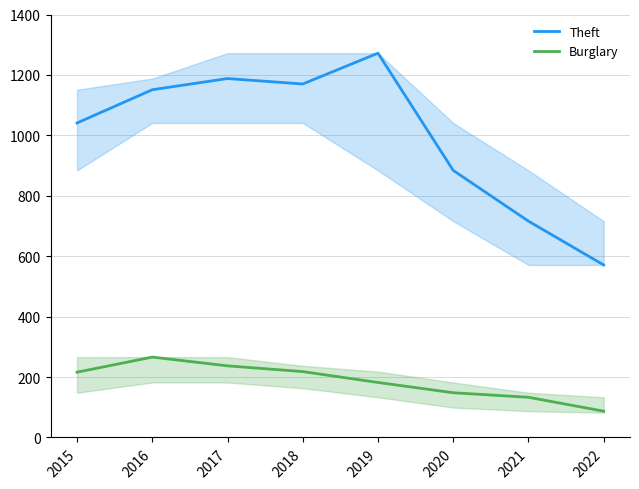

The value of Theft at 2015 is 1041. True or false?

True